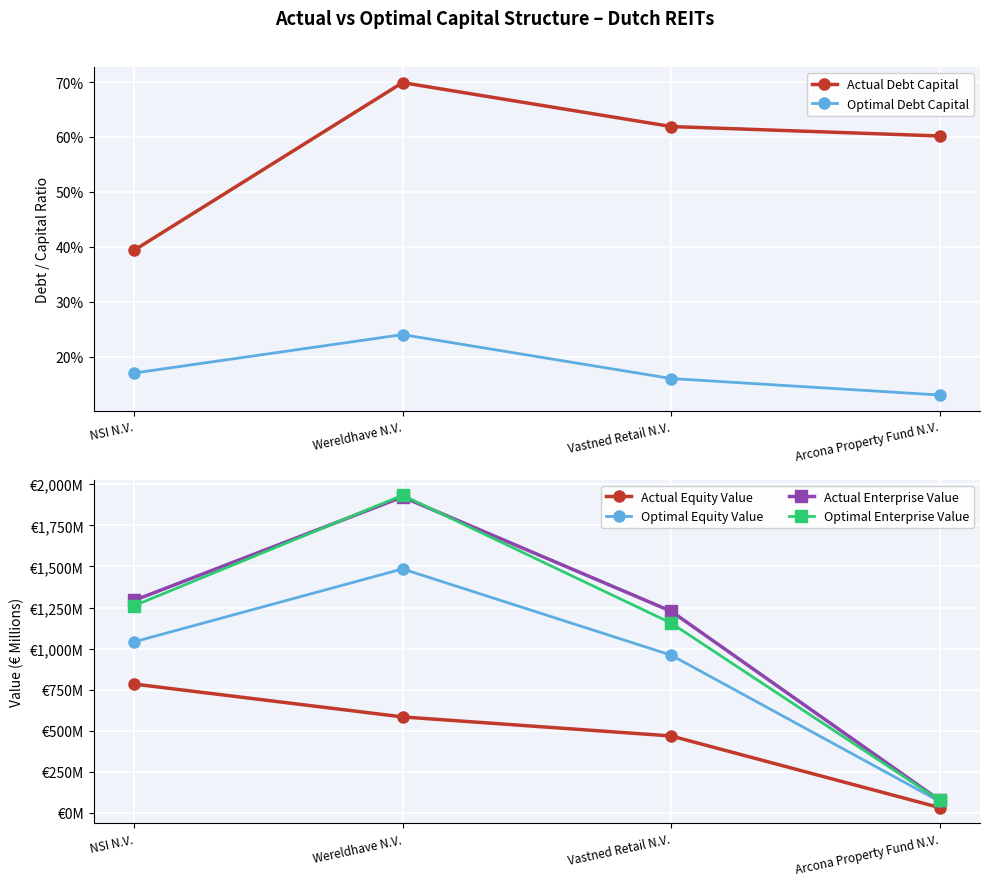

True or false: Optimal Enterprise Value has a value of 1933.4 at Wereldhave N.V..

True